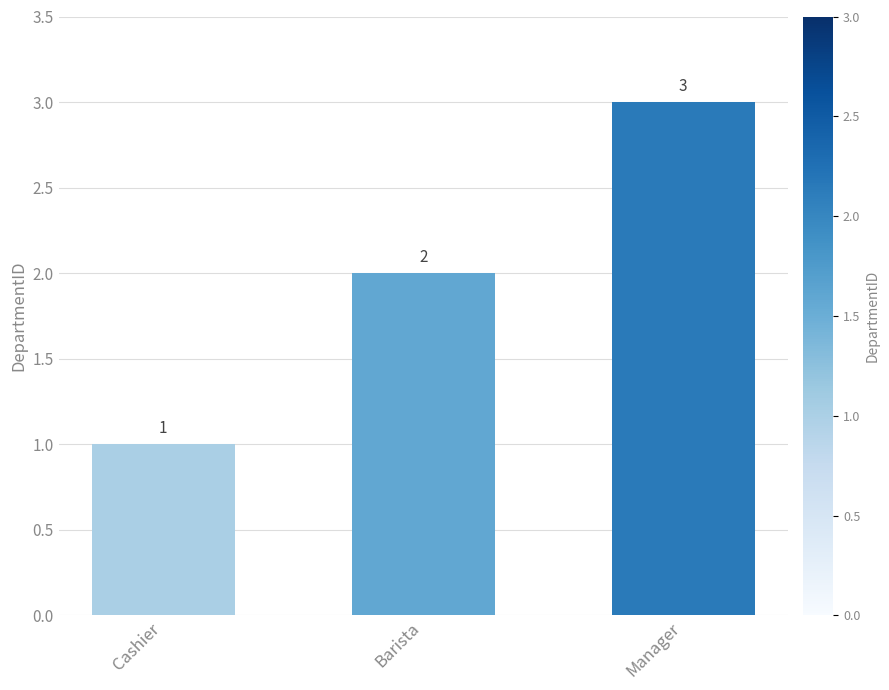

What is the value of the 1st bar from the left?

1